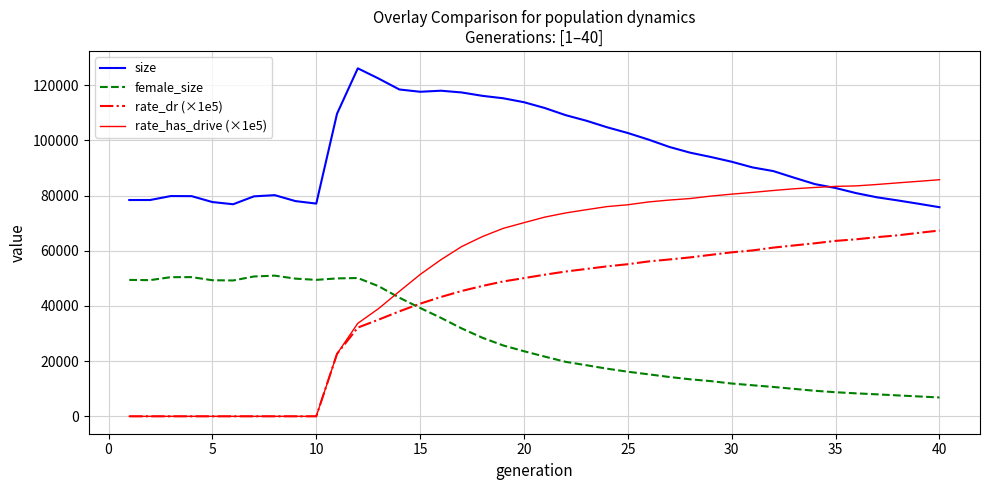

Count the number of categories in the chart.

40